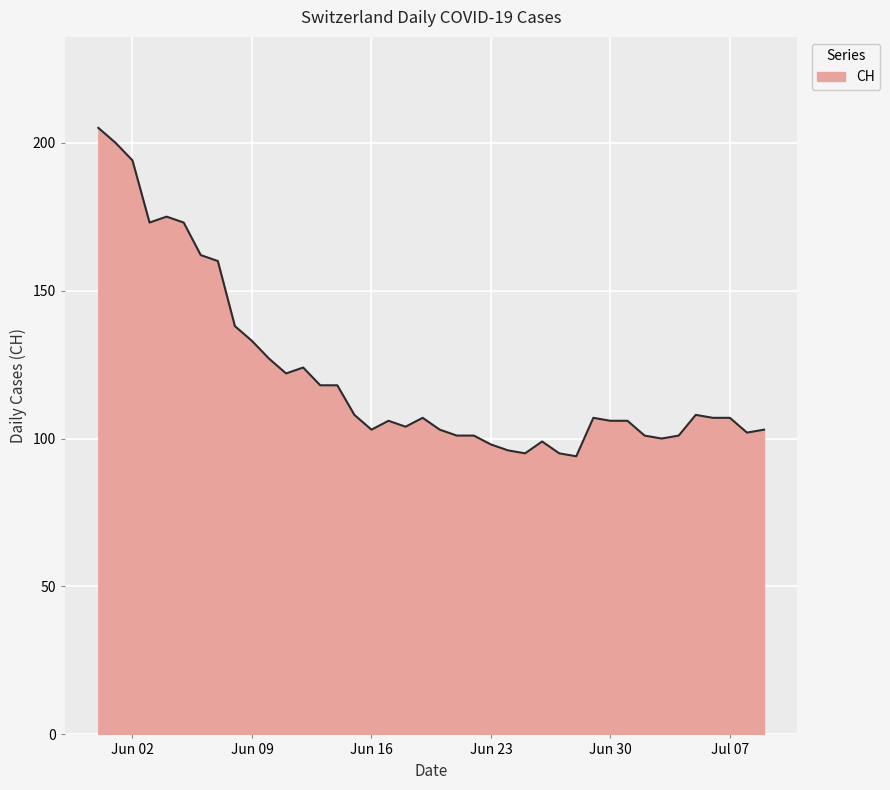

What is the maximum value shown in the chart?

205